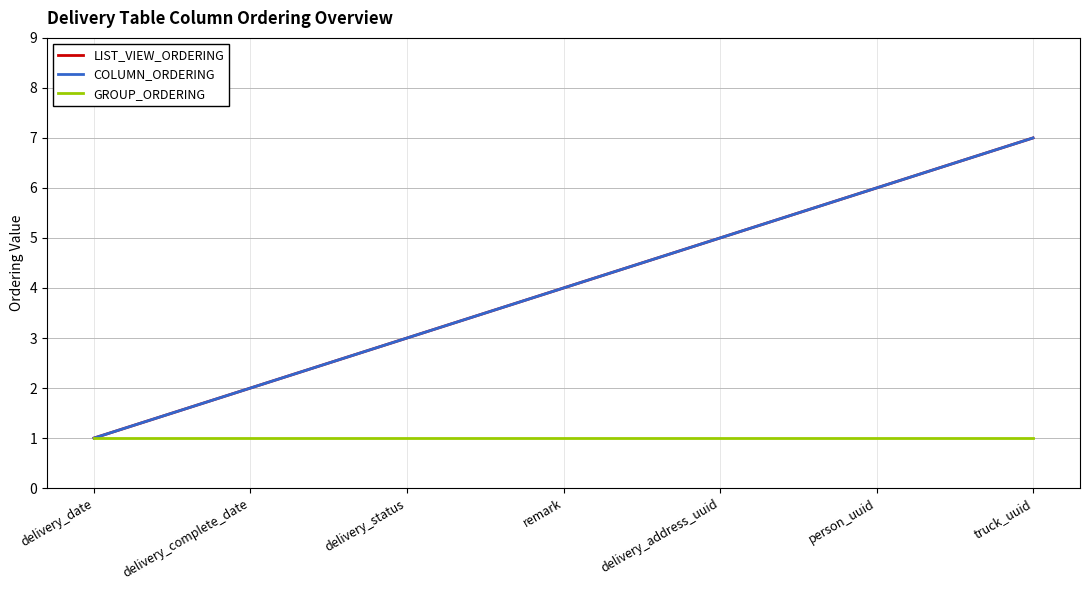

True or false: LIST_VIEW_ORDERING and GROUP_ORDERING intersect in this chart.

False